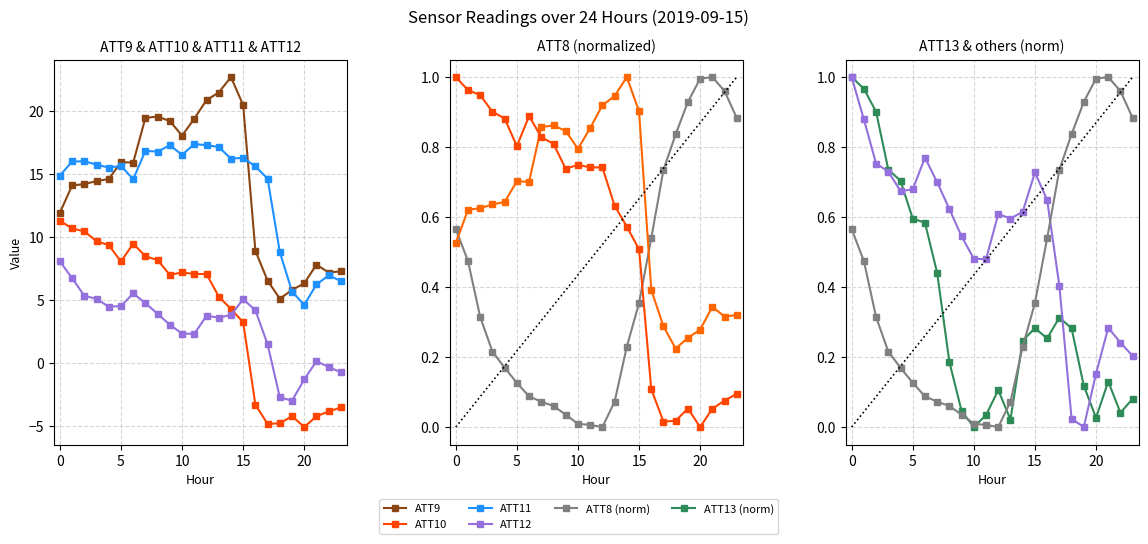

What are all the series names shown in the legend?

ATT8, ATT9, ATT10, ATT11, ATT12, ATT13